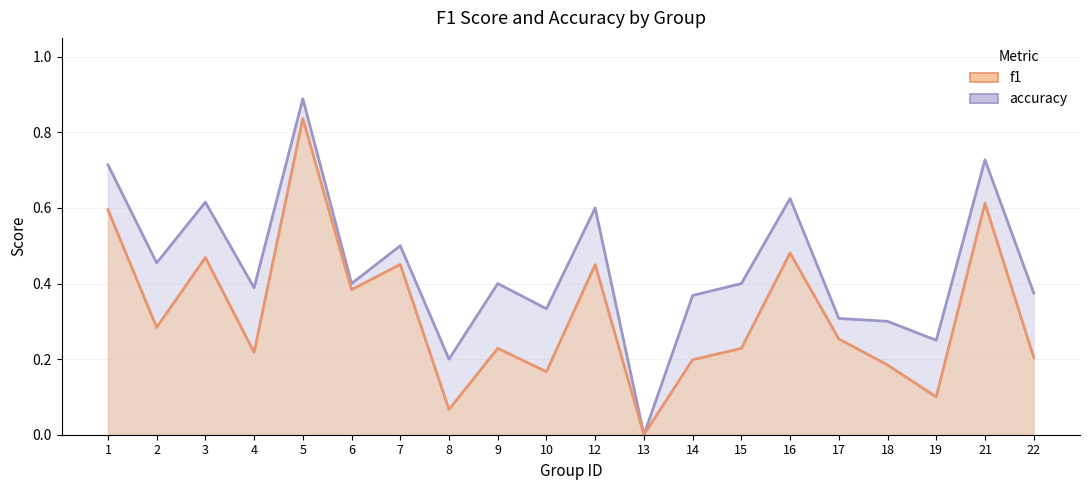

Which series changed the most between 3 and 5?

f1